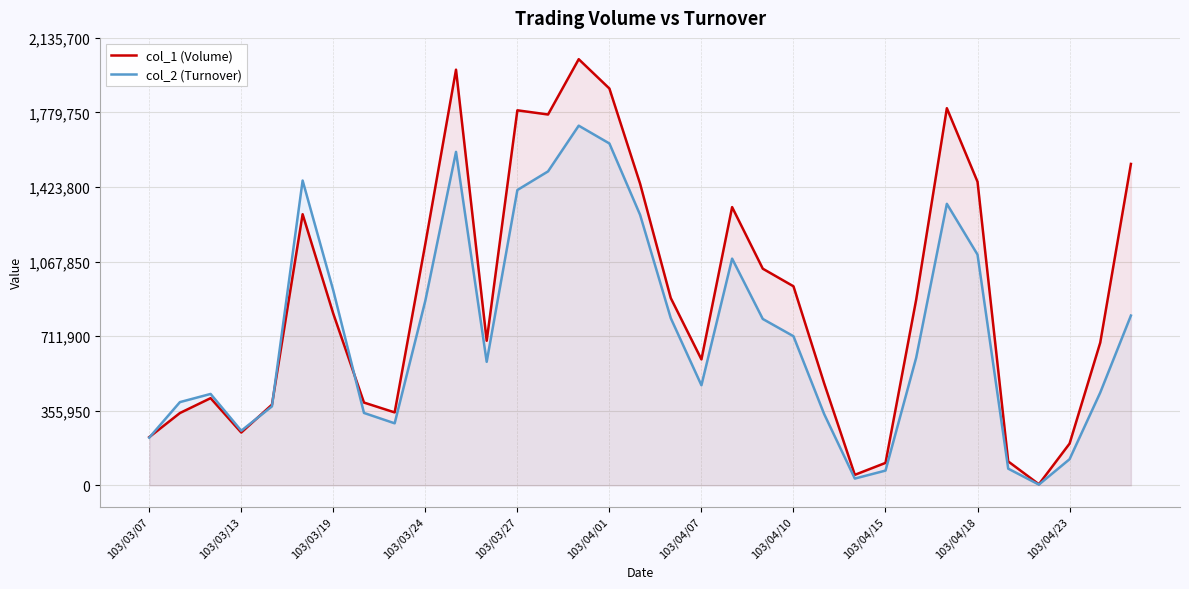

Which has a higher value, 23 or 16?

16